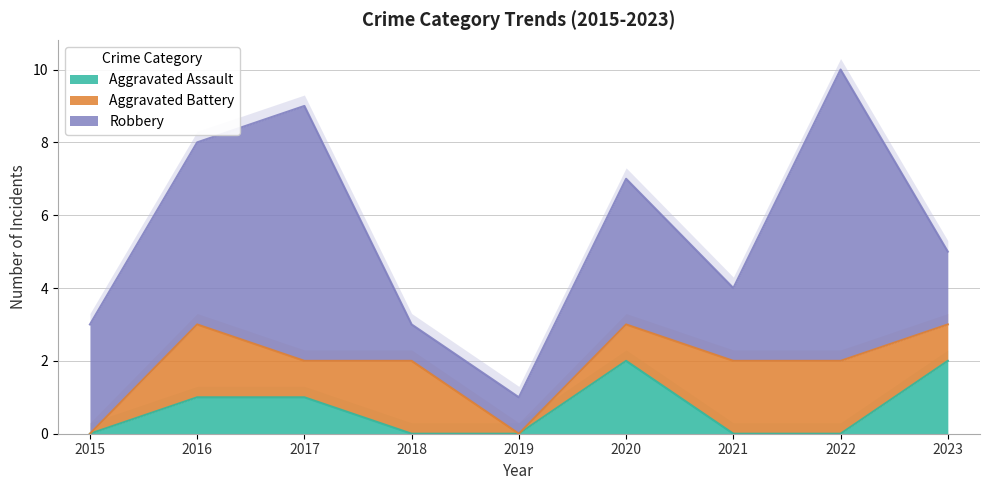

What are all the series names shown in the legend?

Aggravated Assault, Aggravated Battery, Robbery